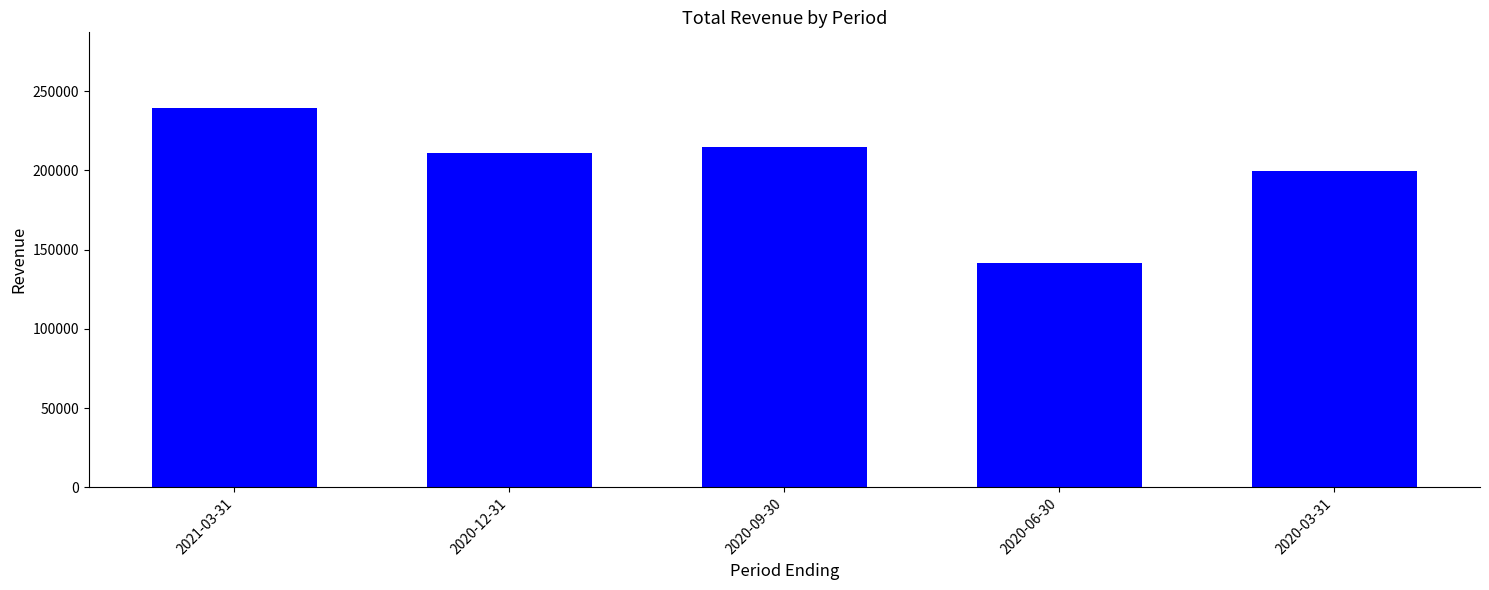

How many values are below 210900?

2